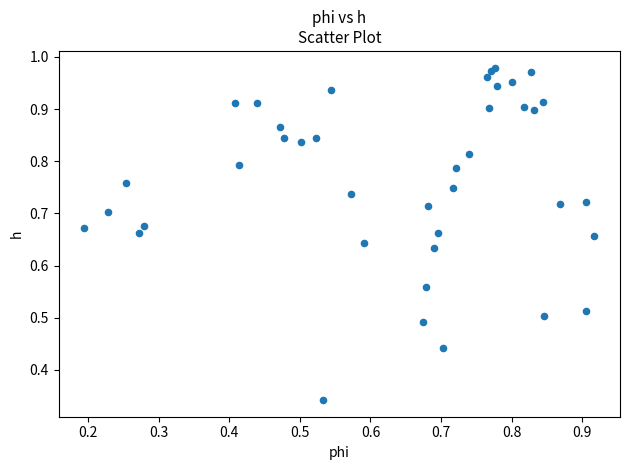

How many points are shown in the scatter plot?

40